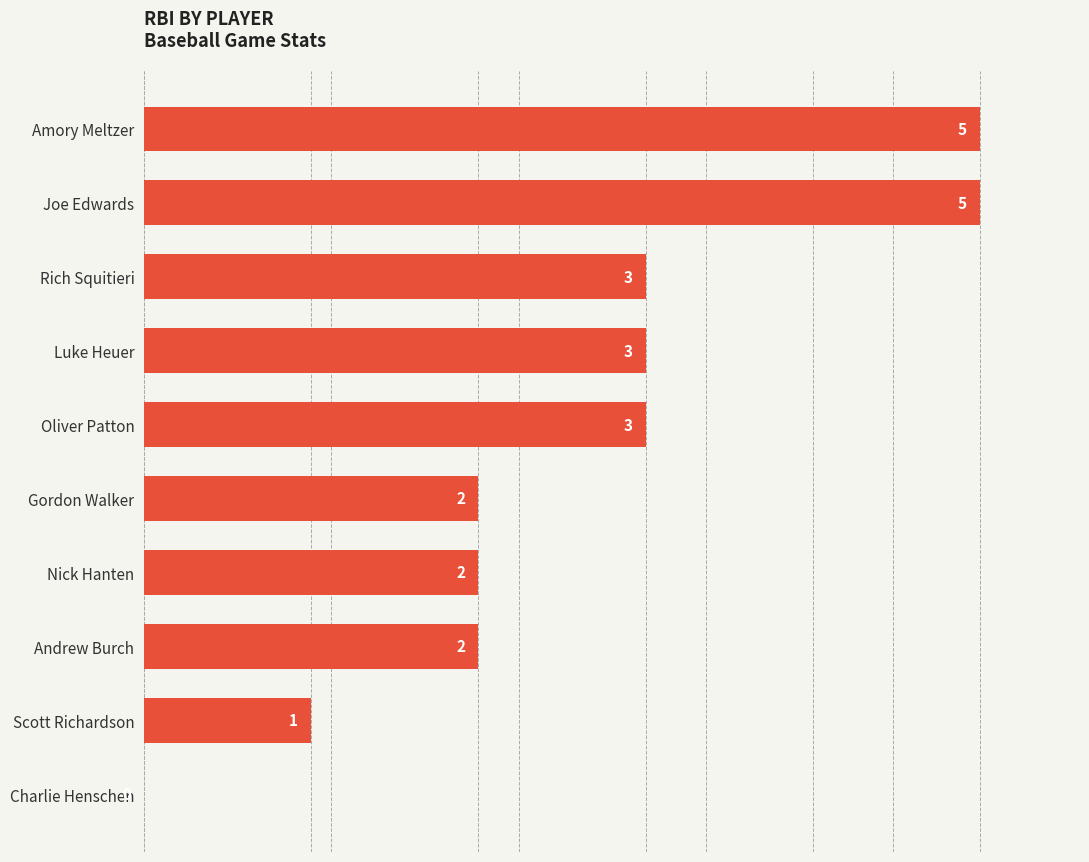

True or false: the data shows 2 at Nick Hanten.

True